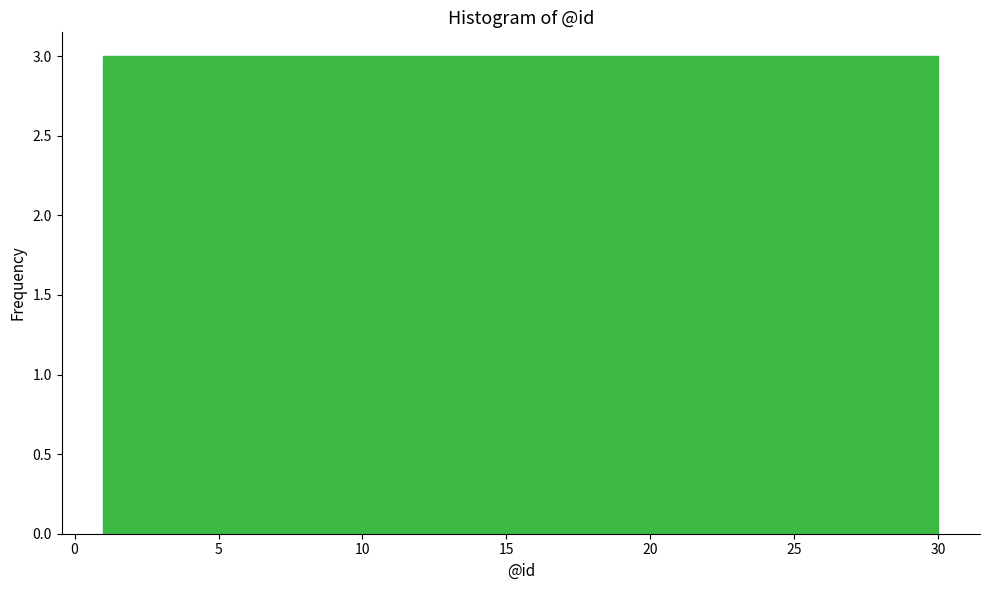

Reading left to right, transcribe this chart: for each bar, give the range it covers on the x-axis and its height. Neither the bar edges nor the heights are printed on the chart, so give them approximately, as read against the axes.

1.0 to 3.9: 3
3.9 to 6.8: 3
6.8 to 9.7: 3
9.7 to 12.6: 3
12.6 to 15.5: 3
15.5 to 18.4: 3
18.4 to 21.3: 3
21.3 to 24.2: 3
24.2 to 27.1: 3
27.1 to 30.0: 3